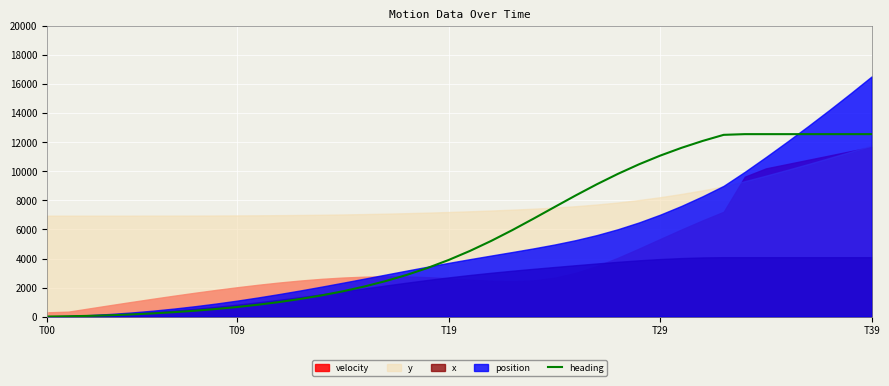

What is the difference between the second highest and second lowest values?

12542.7